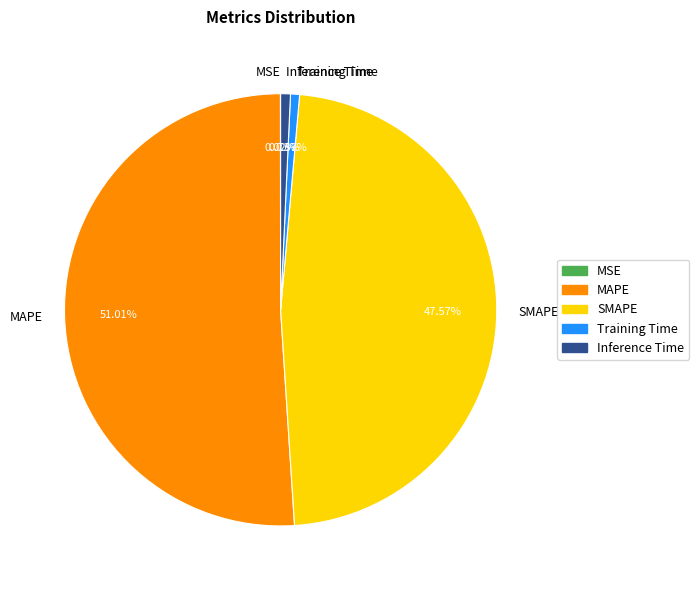

Which category has the biggest portion of the pie?

MAPE